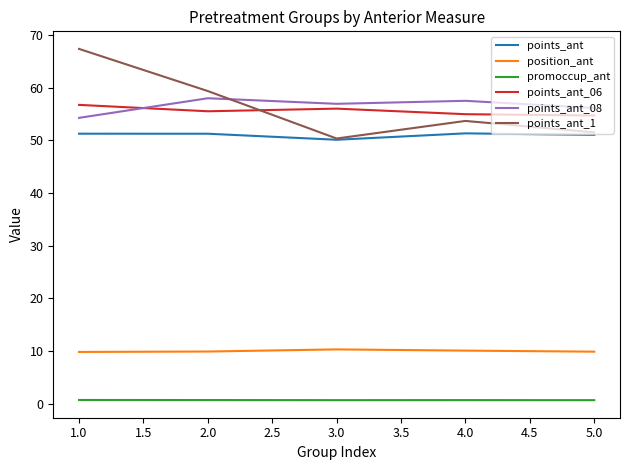

After their last crossing, which series has the higher values: points_ant_1 or points_ant_06?

points_ant_06